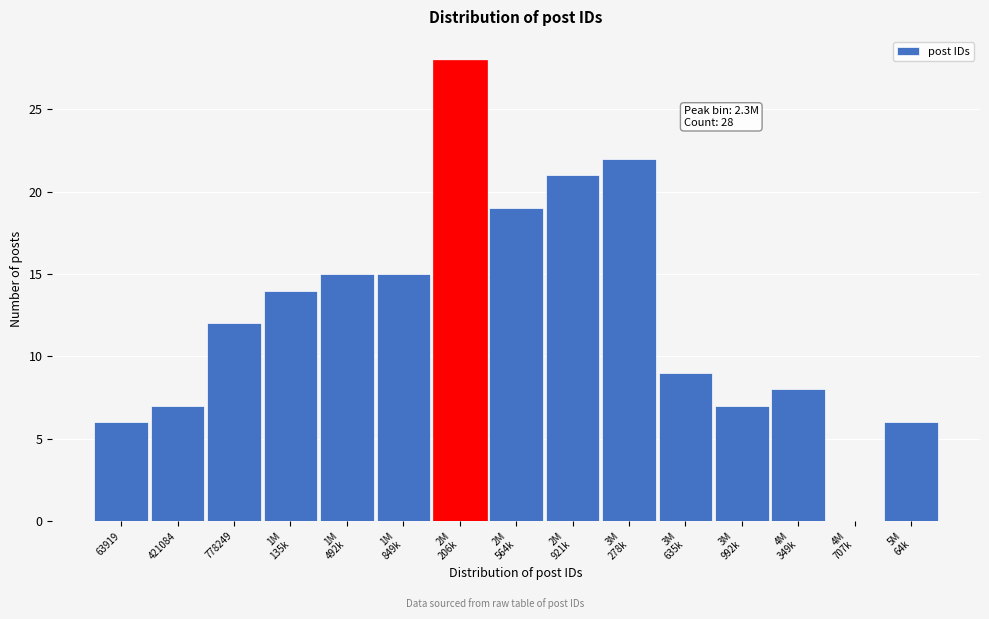

What is the ratio of the value at 421084 to the value at 778249?

0.6